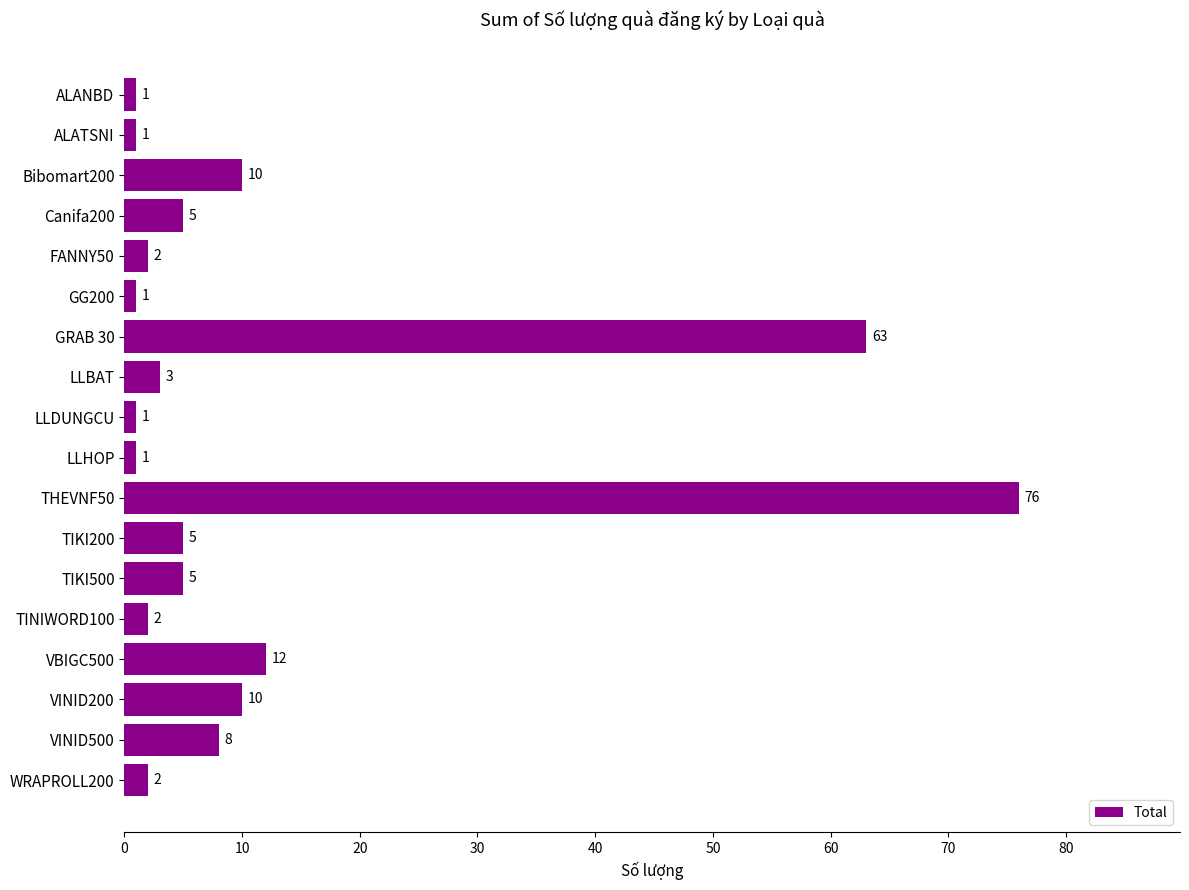

Reading top to bottom, list all the values displayed in this chart.

ALANBD=1	ALATSNI=1	Bibomart200=10	Canifa200=5	FANNY50=2	GG200=1	GRAB 30=63	LLBAT=3	LLDUNGCU=1	LLHOP=1	THEVNF50=76	TIKI200=5	TIKI500=5	TINIWORD100=2	VBIGC500=12	VINID200=10	VINID500=8	WRAPROLL200=2